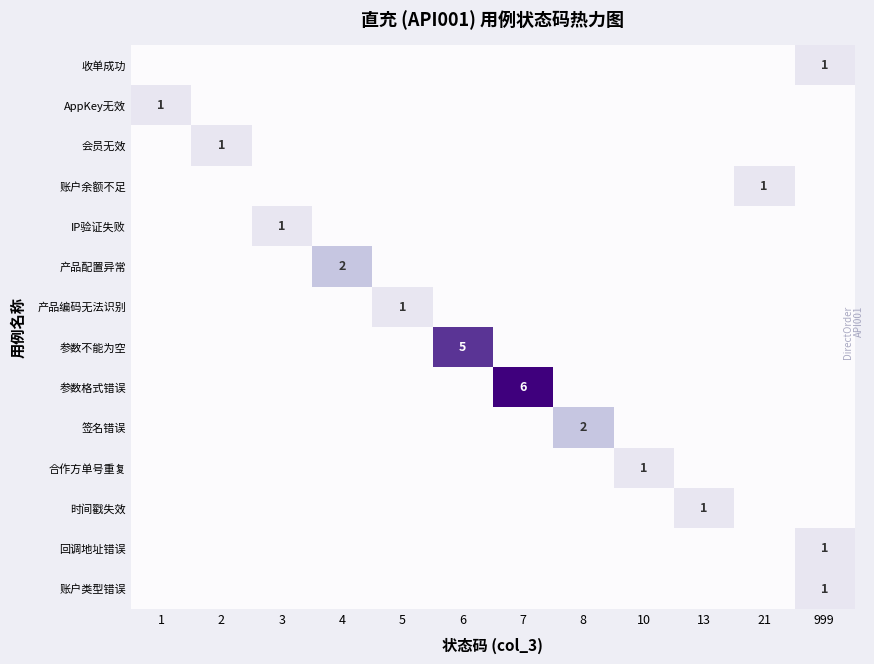

Count the number of data series in this chart.

14